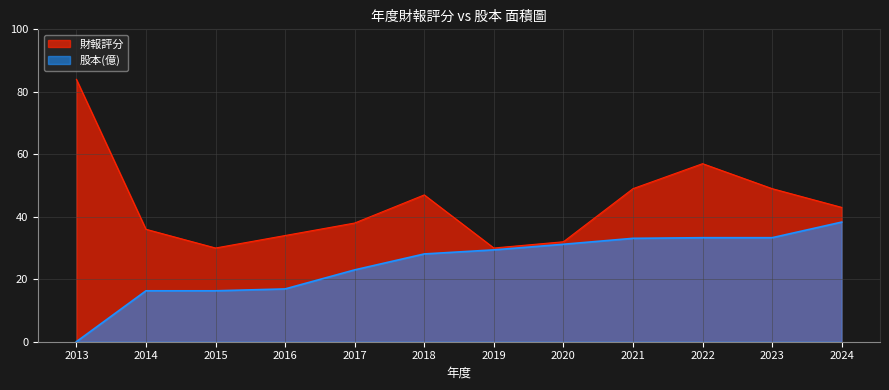

Rank the categories by 股本(億) value from highest to lowest.

2024, 2022, 2023, 2021, 2020, 2019, 2018, 2017, 2016, 2014, 2015, 2013